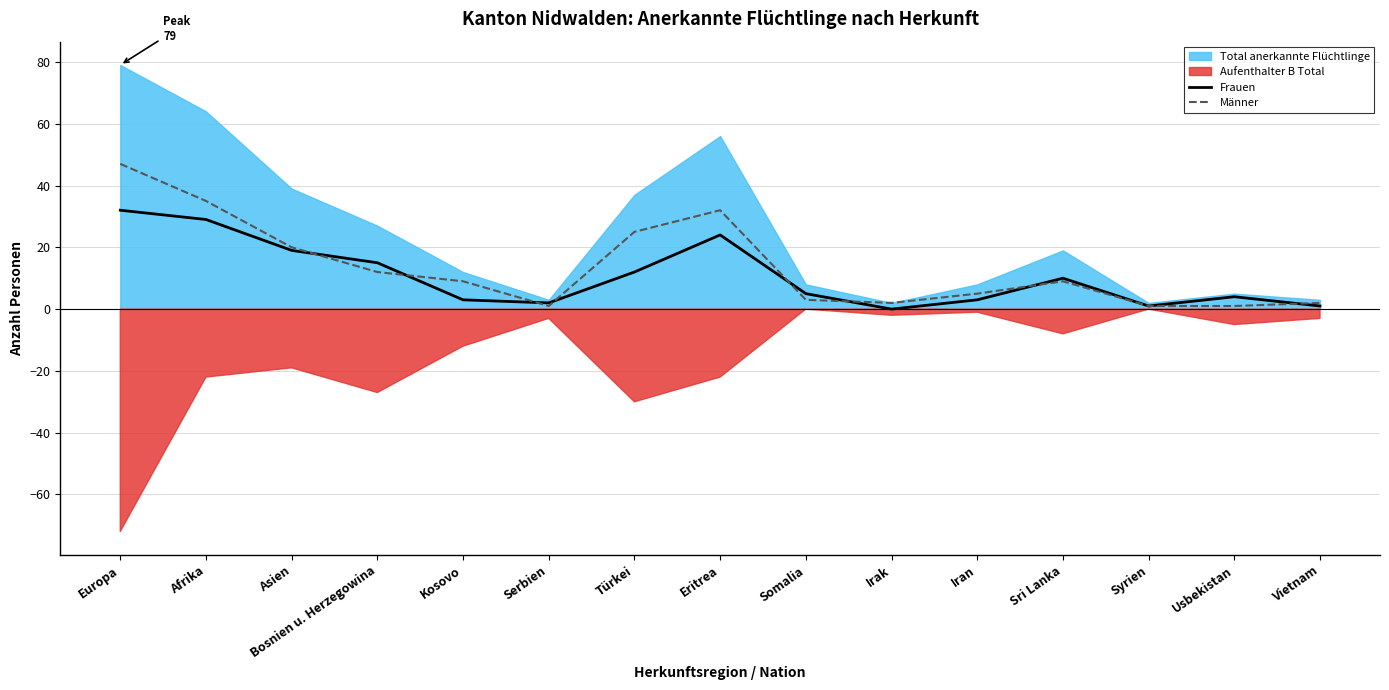

What is the sum of the Frauen values at Serbien and Usbekistan?

6